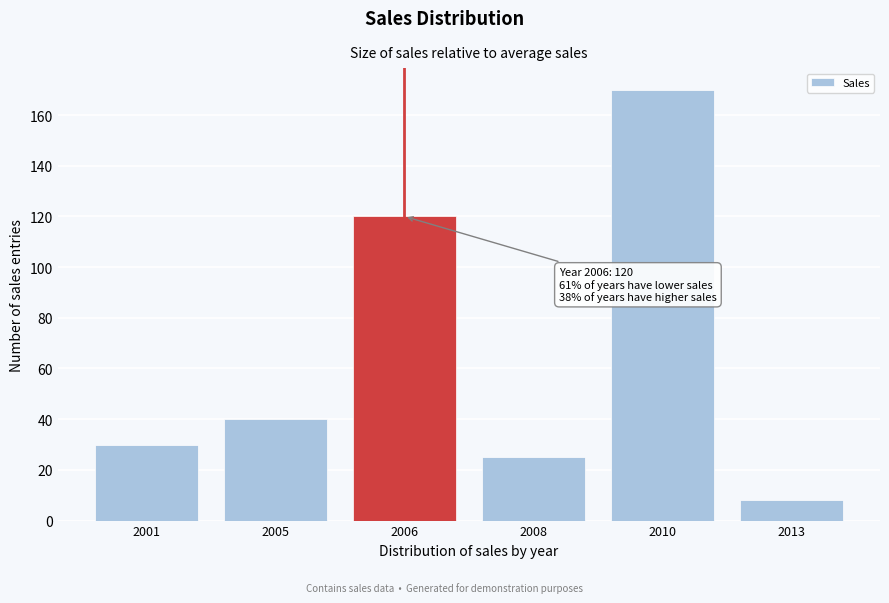

Reading left to right, transcribe all the data shown in this chart.

2001=30	2005=40	2006=120	2008=25	2010=170	2013=8